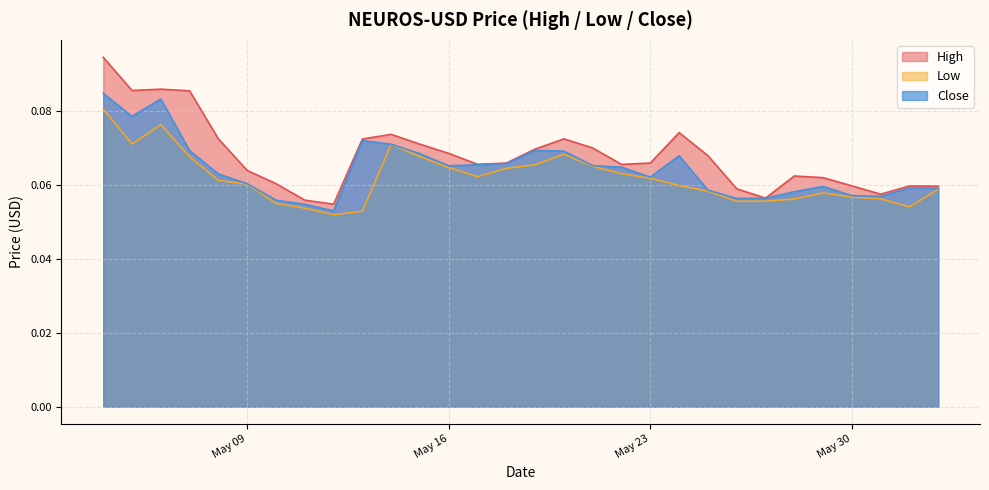

What is the total value across all series at 2023-05-04?

0.3